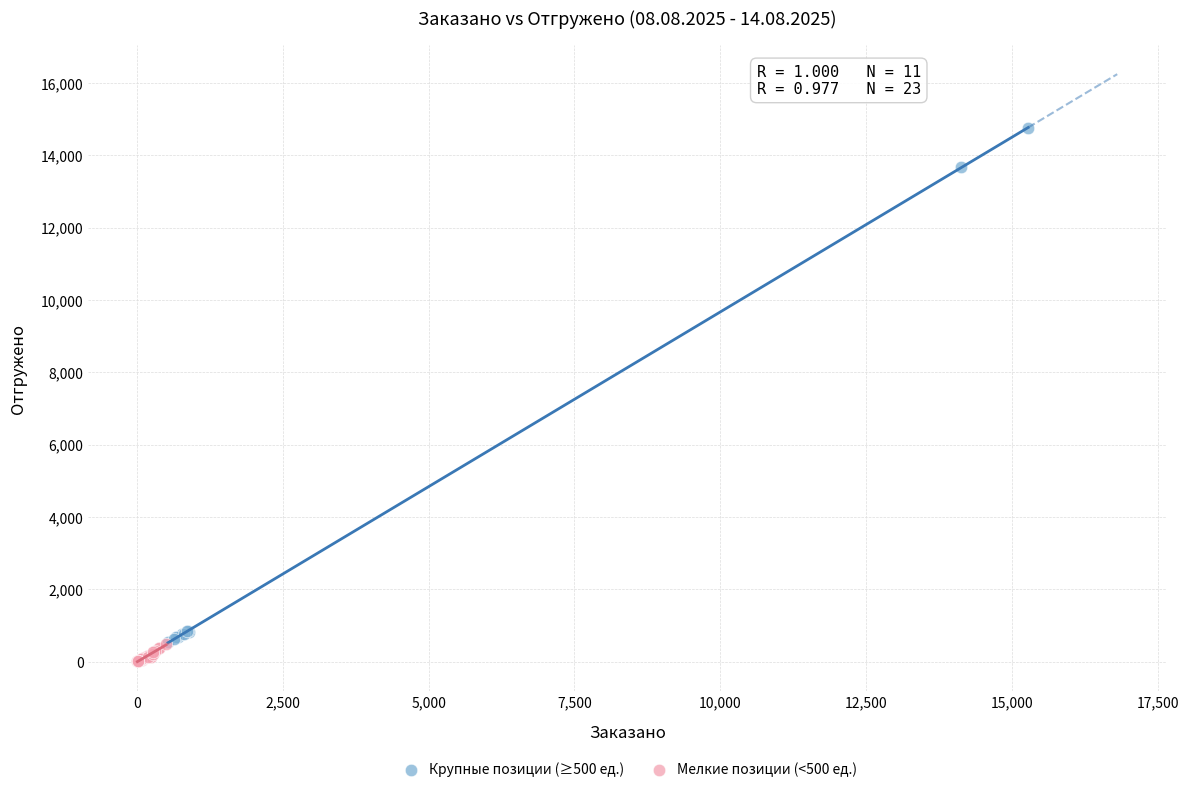

Which series contains the highest Y value?

Крупные позиции (≥500 ед.)